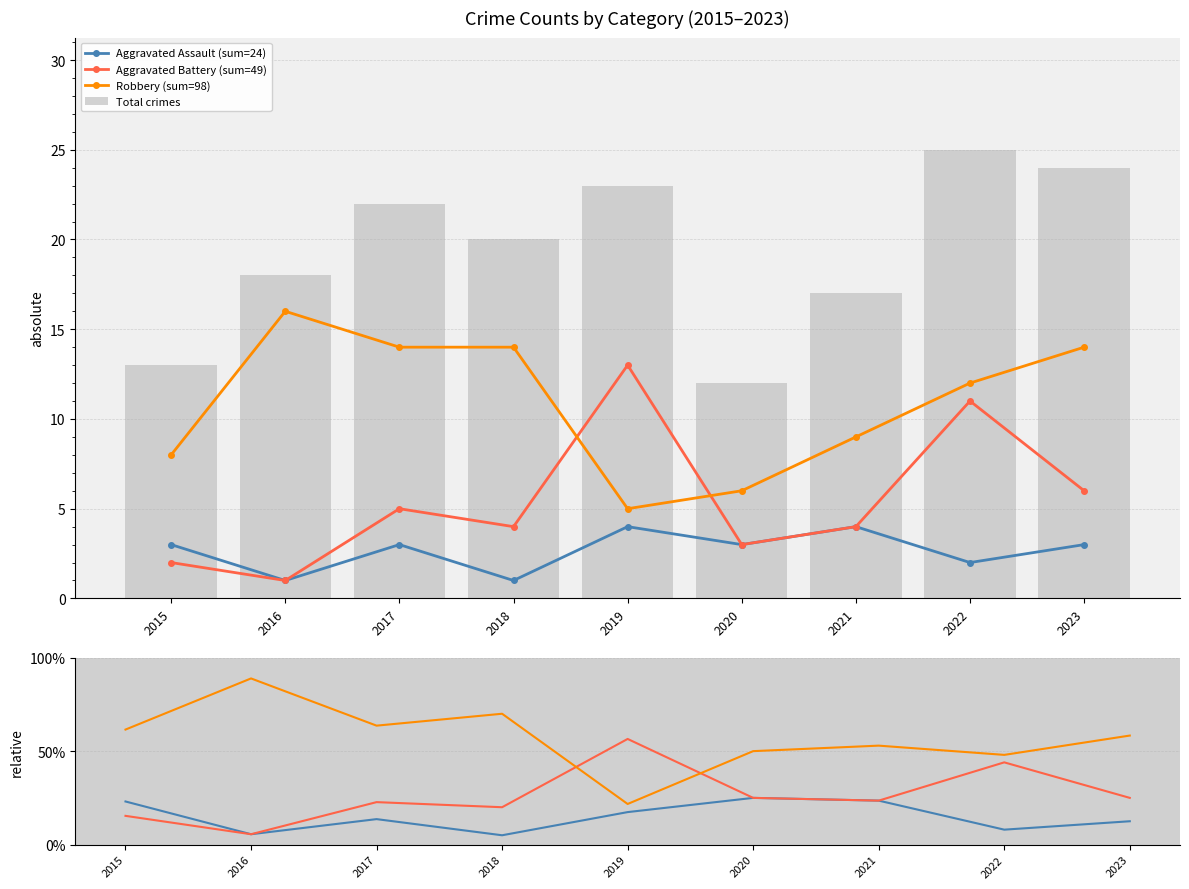

Which series has the largest total across all categories?

Total